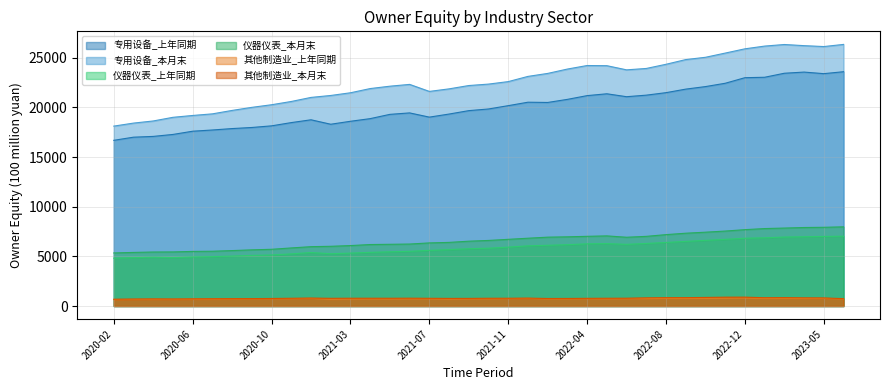

What is the difference between the 专用设备_本月末 values at 2021-08 and 2023-03?

4466.1